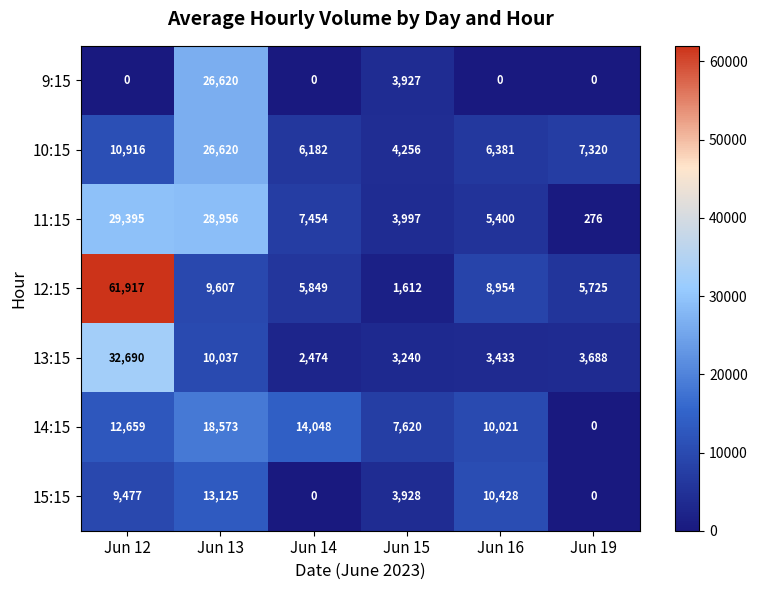

Which series has the widest spread of values?

12:15